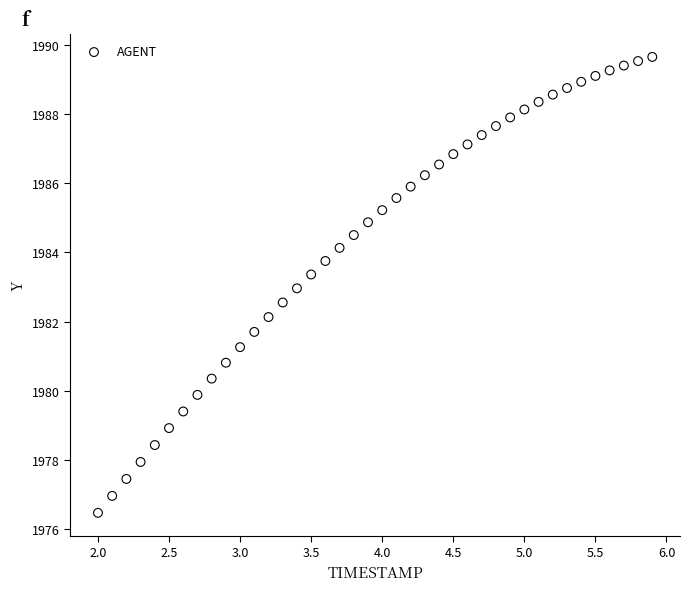

What is the range of X values (max minus min)?

3.9